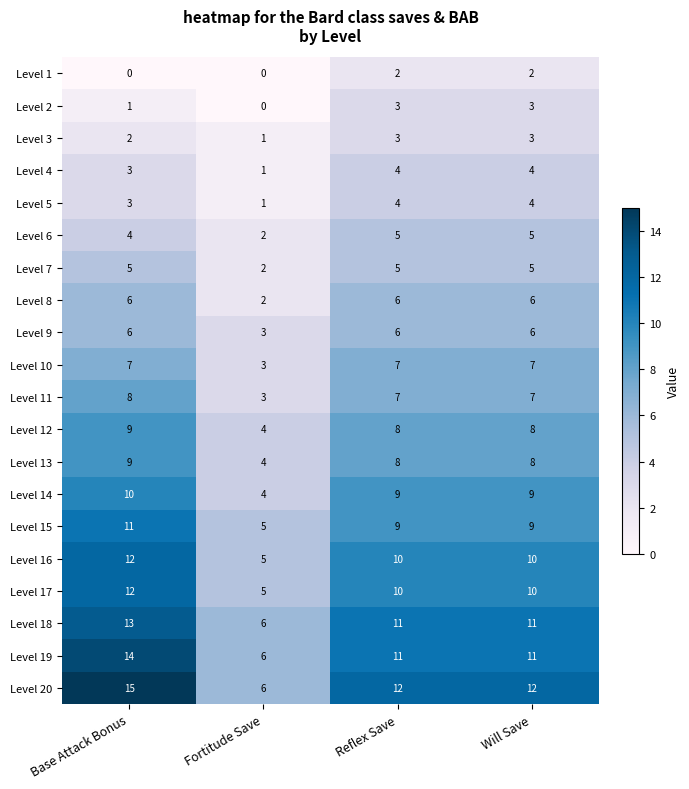

What is the difference between the maximum and minimum values in the Level 6 series?

3